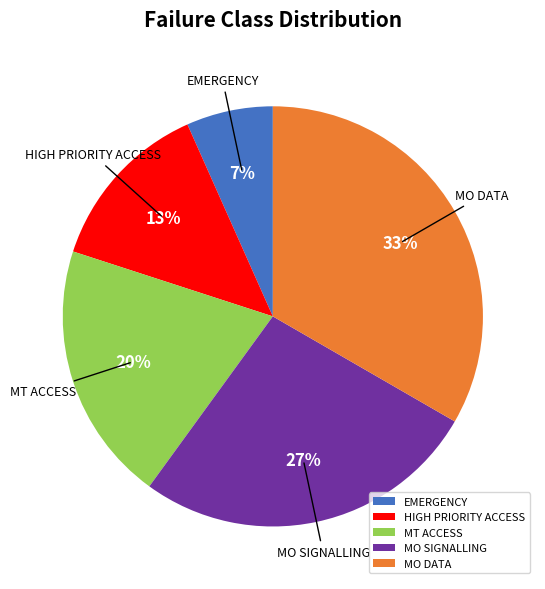

To the nearest percent, what percentage of the pie is MO SIGNALLING?

27%